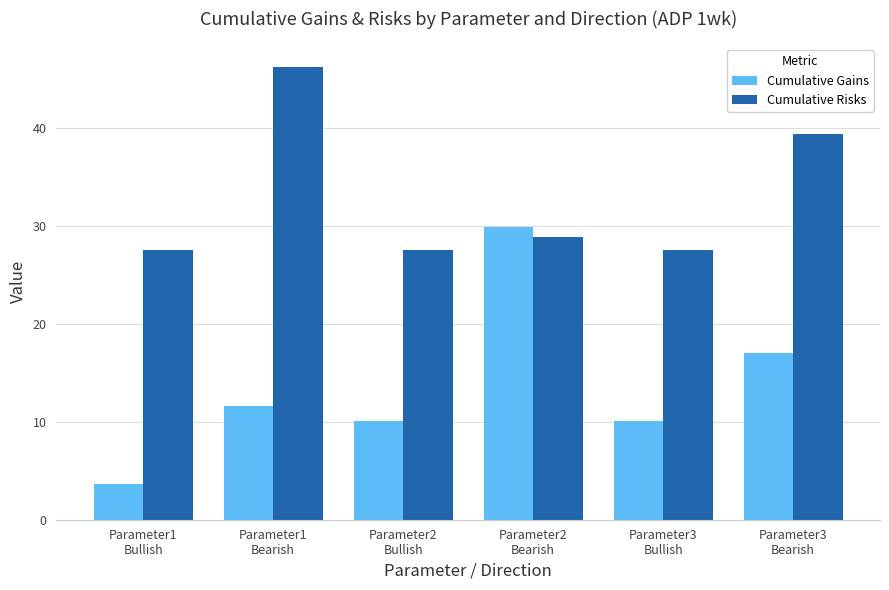

What is the average value of the Cumulative Gains series?

13.7